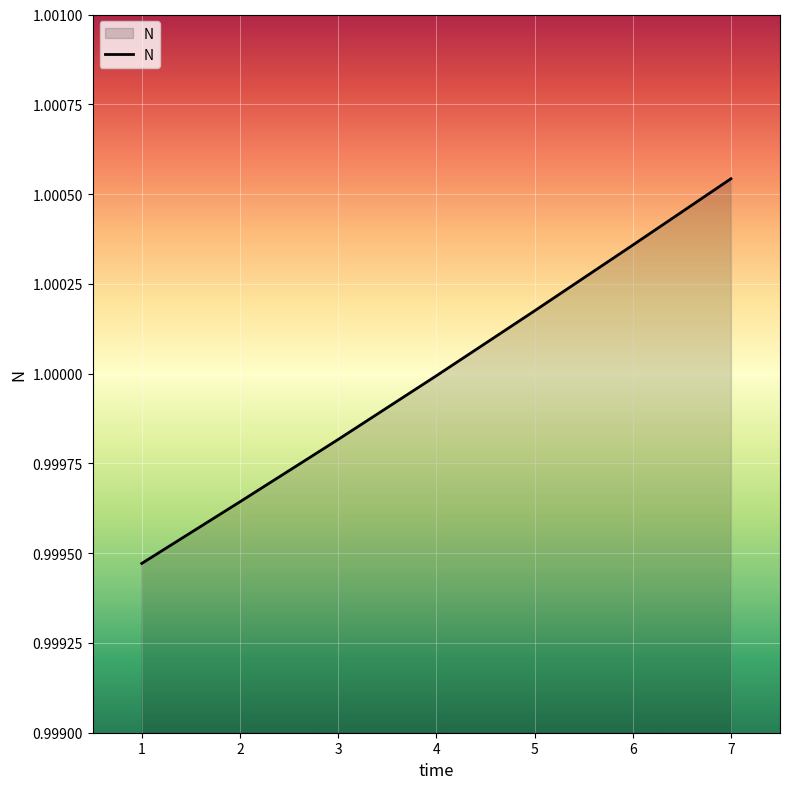

Between 5 and 2, which is larger?

5